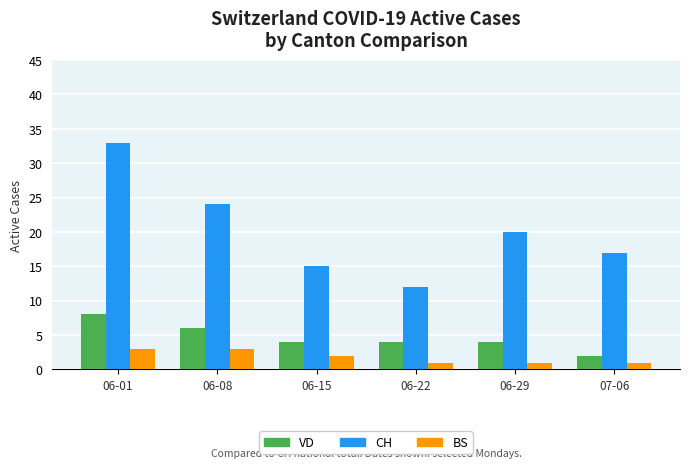

How many values in the BS series are below 2?

3